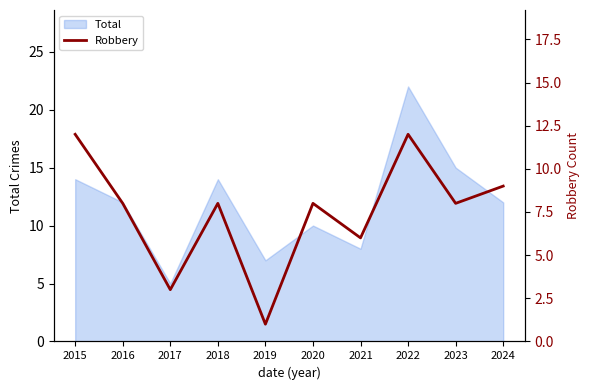

Reading right to left, what are all the values shown in this chart?

9	8	12	6	8	1	8	3	8	12